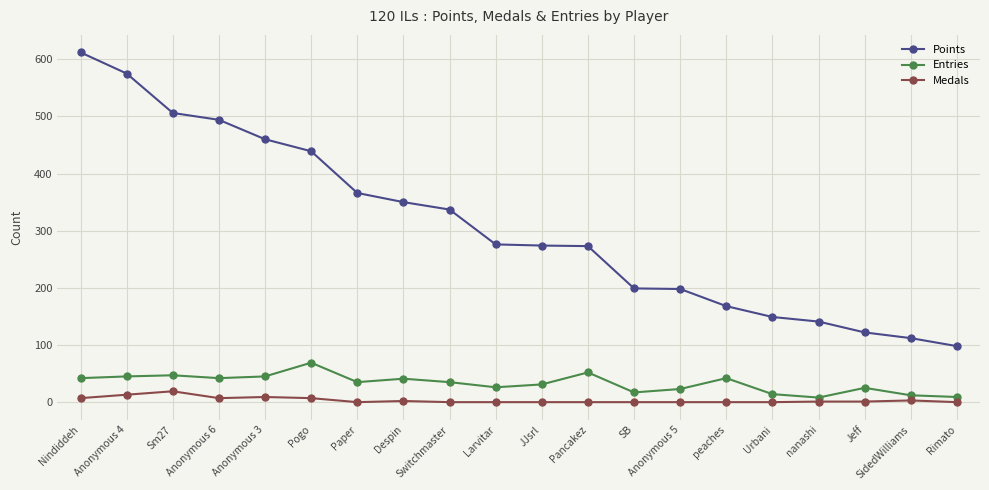

Does the chart have visible grid lines?

Yes